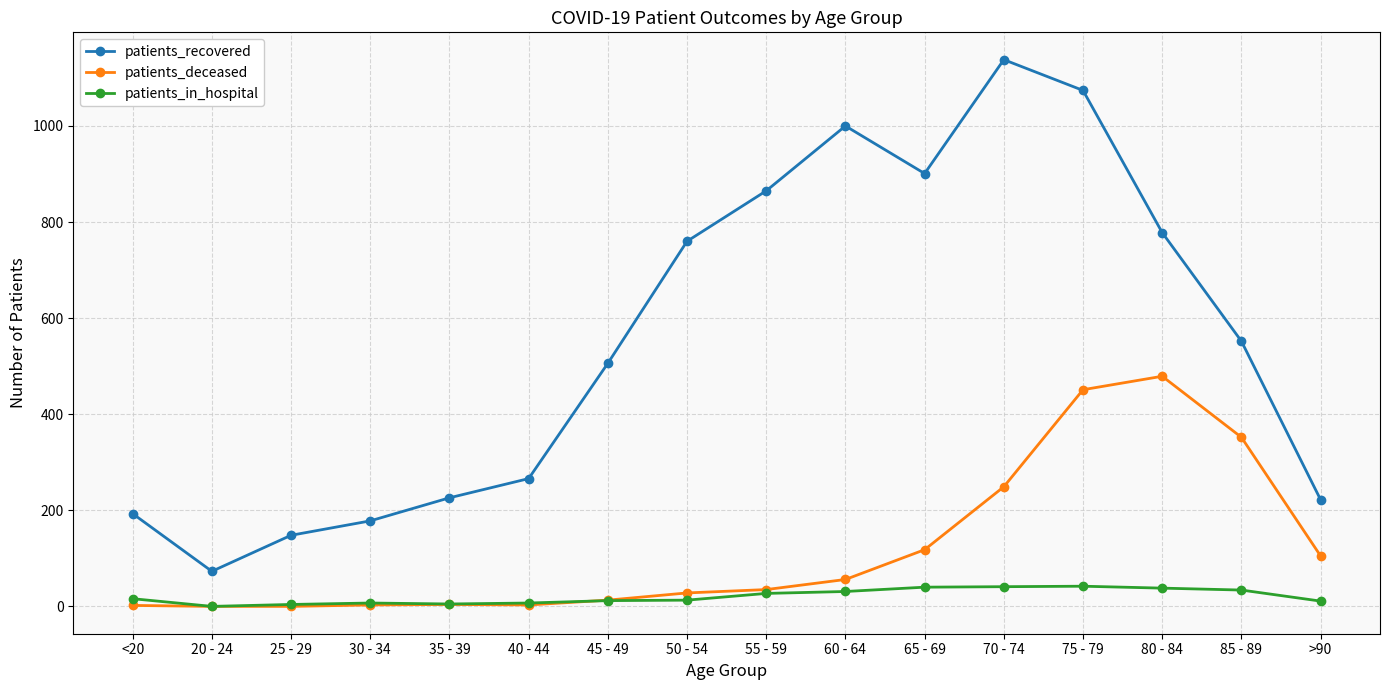

True or false: patients_recovered has a value of 266 at 40 - 44.

True